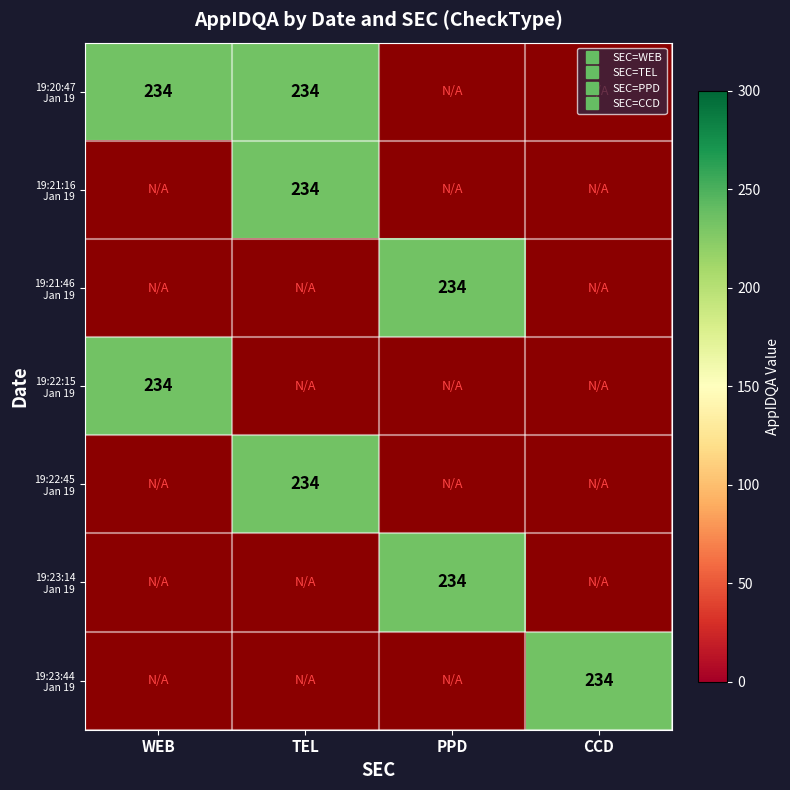

Which series has the largest total across all categories?

19:20:47 Jan 19